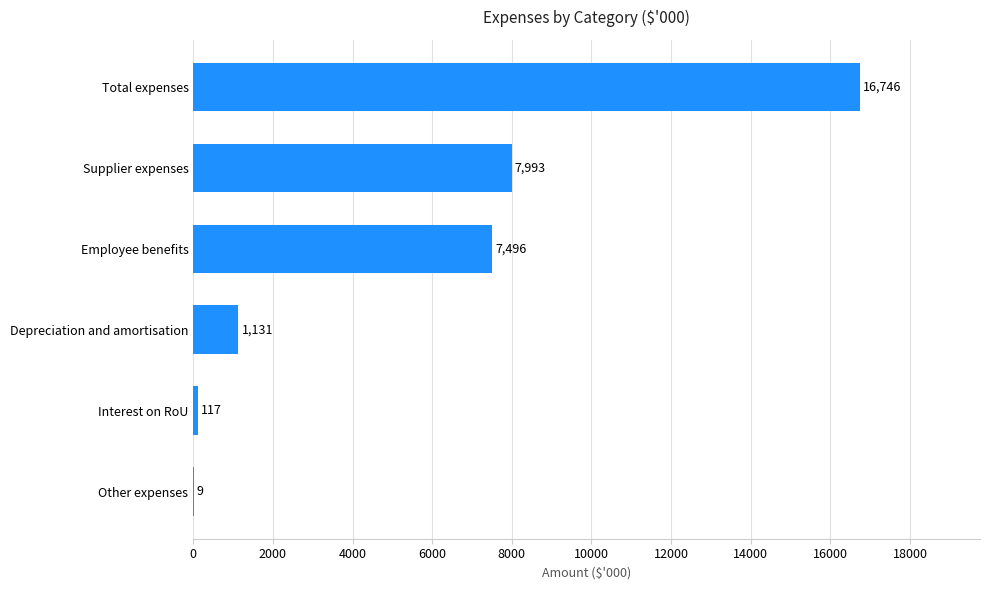

Are the bars grouped side by side (vs. stacked)?

No